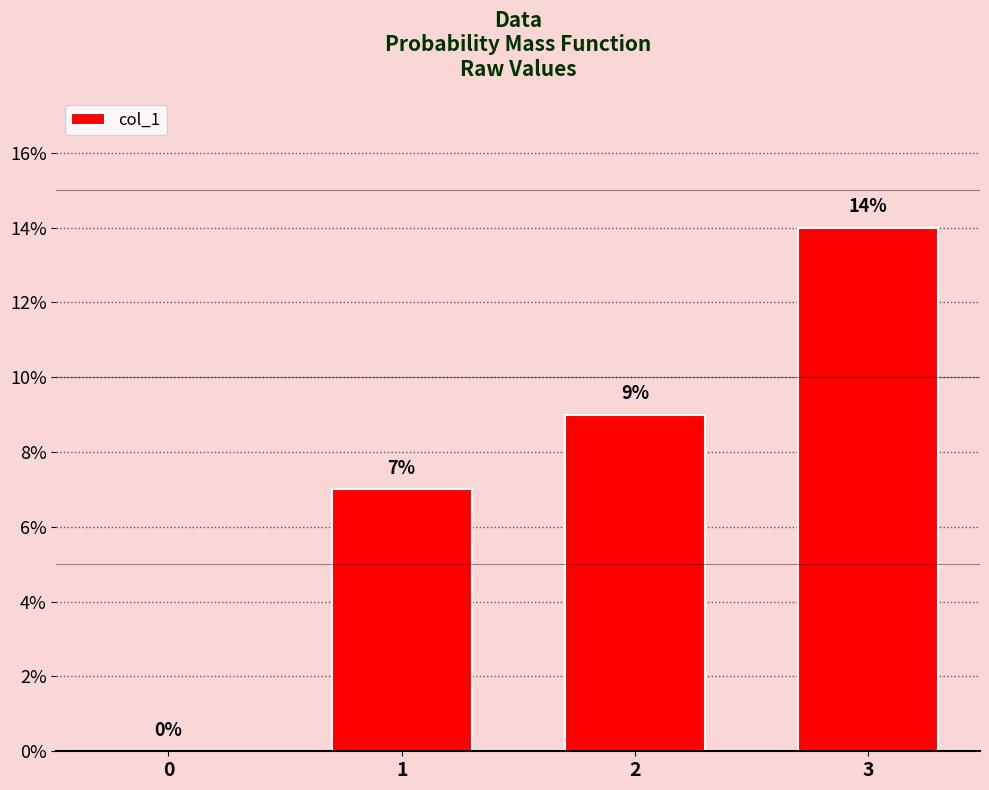

How many values are above zero?

3